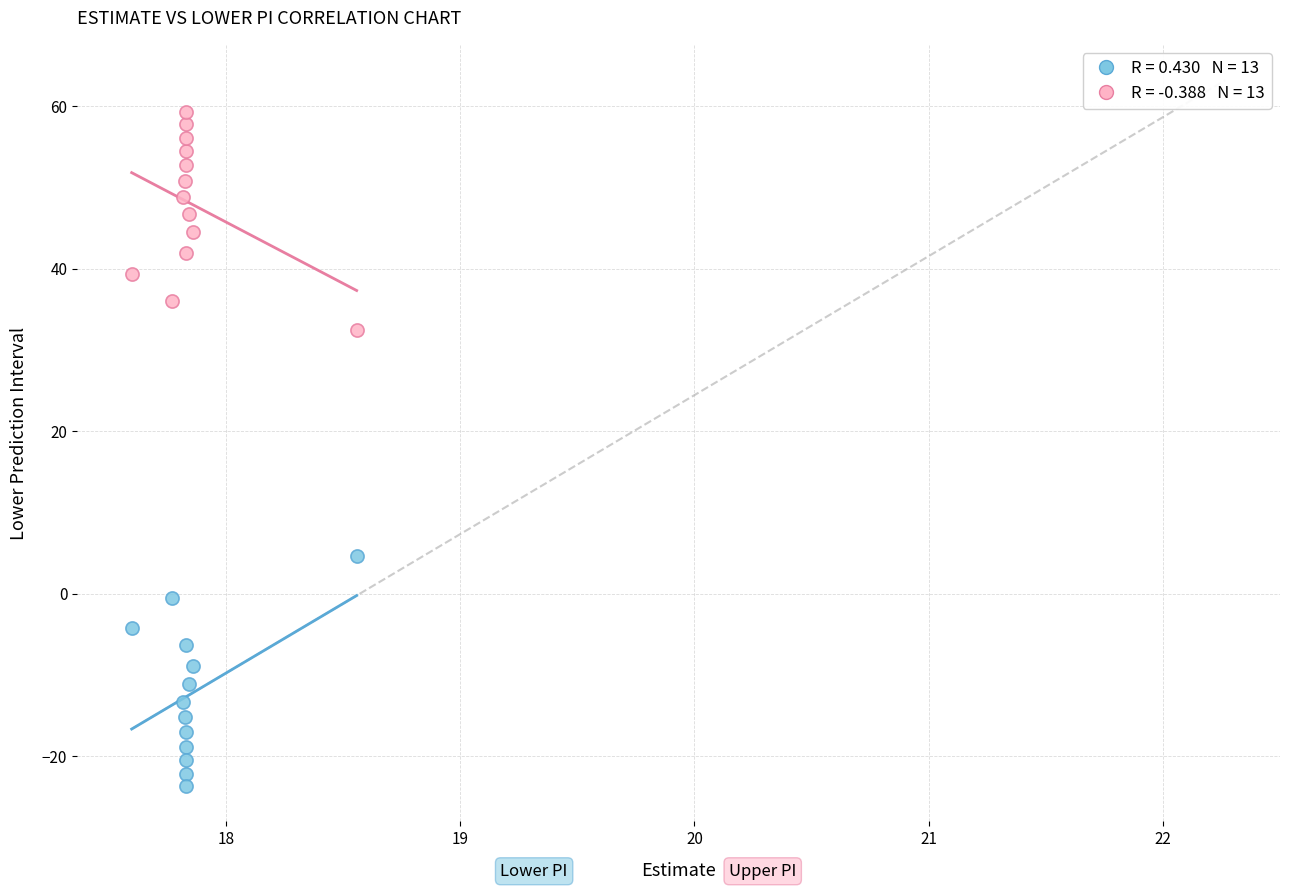

Across all data points, what is the range of X values (max minus min)?

1.0